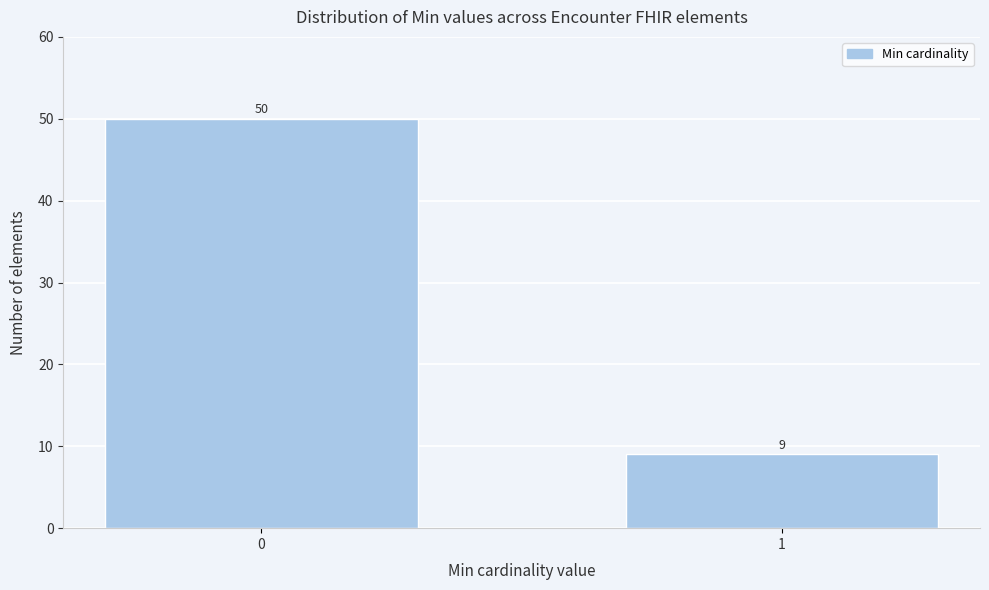

Reading left to right, list all the values displayed in this chart.

50	9